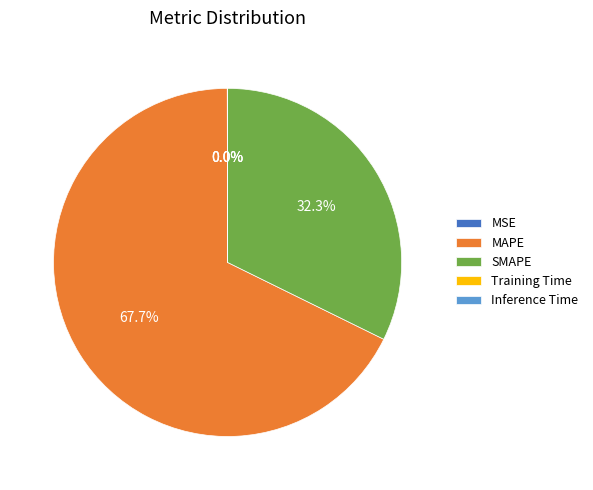

What is the largest slice in the pie chart?

MAPE